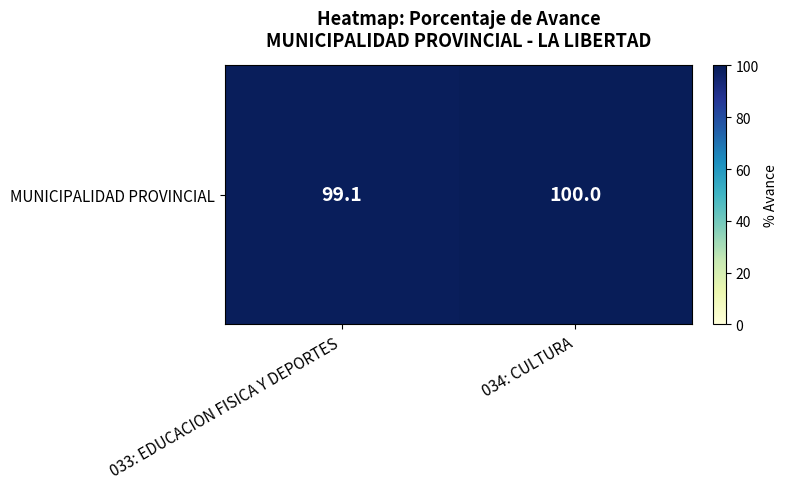

Between 034: CULTURA and 033: EDUCACION FISICA Y DEPORTES, which is larger?

034: CULTURA